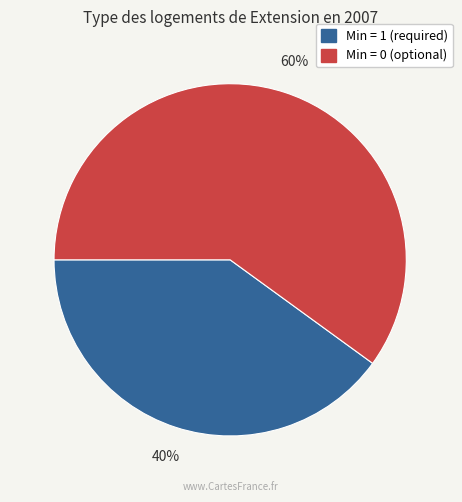

To the nearest percent, what is the average slice percentage?

50%